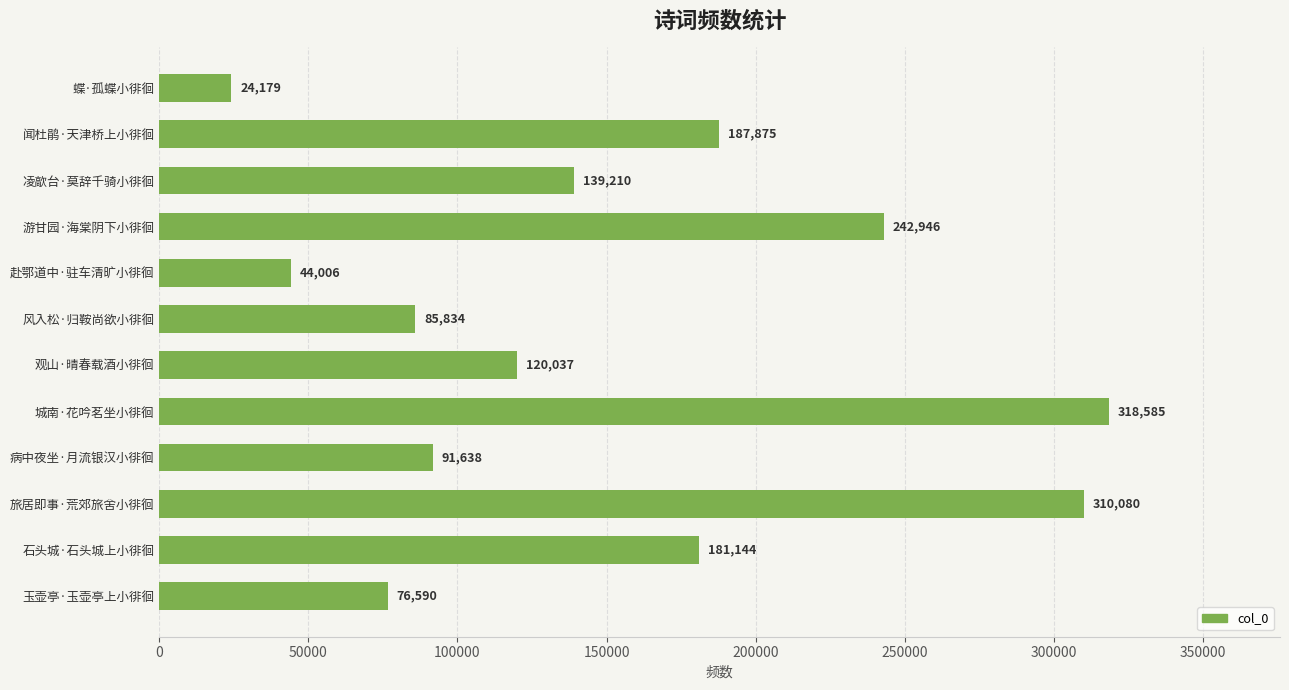

At which label is the value closest to 171382?

石头城·石头城上小徘徊